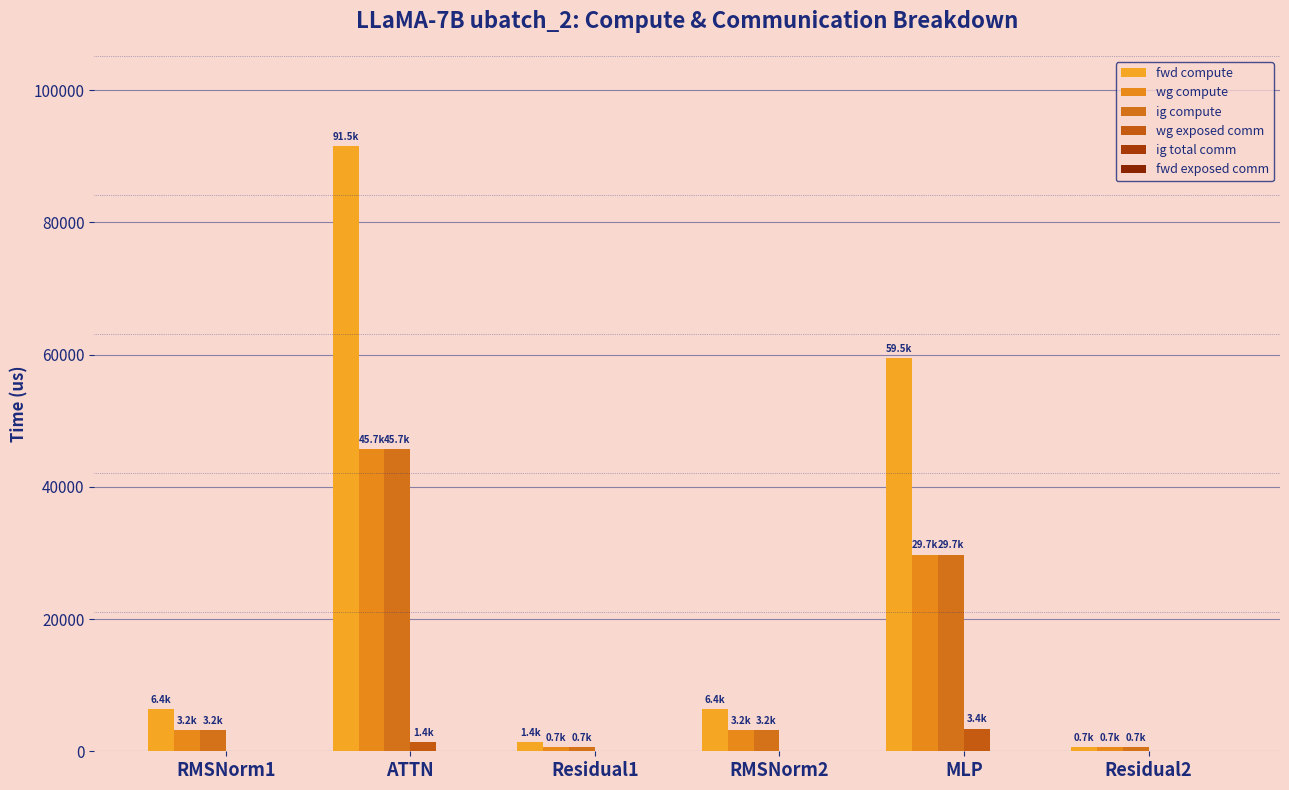

Reading left to right, transcribe all the data shown in this chart.

fwd compute: RMSNorm1=6353.0	ATTN=91493.8	Residual1=1381.3	RMSNorm2=6353.0	MLP=59499.4	Residual2=690.6
wg compute: RMSNorm1=3176.5	ATTN=45746.9	Residual1=690.6	RMSNorm2=3176.5	MLP=29749.7	Residual2=690.6
ig compute: RMSNorm1=3176.5	ATTN=45746.9	Residual1=690.6	RMSNorm2=3176.5	MLP=29749.7	Residual2=690.6
wg exposed comm: RMSNorm1=0.0	ATTN=1407.5	Residual1=0.0	RMSNorm2=0.0	MLP=3437.6	Residual2=0.0
ig total comm: RMSNorm1=0.0	ATTN=0.0	Residual1=0.0	RMSNorm2=0.0	MLP=0.0	Residual2=0.0
fwd exposed comm: RMSNorm1=0.0	ATTN=0.0	Residual1=0.0	RMSNorm2=0.0	MLP=0.0	Residual2=0.0